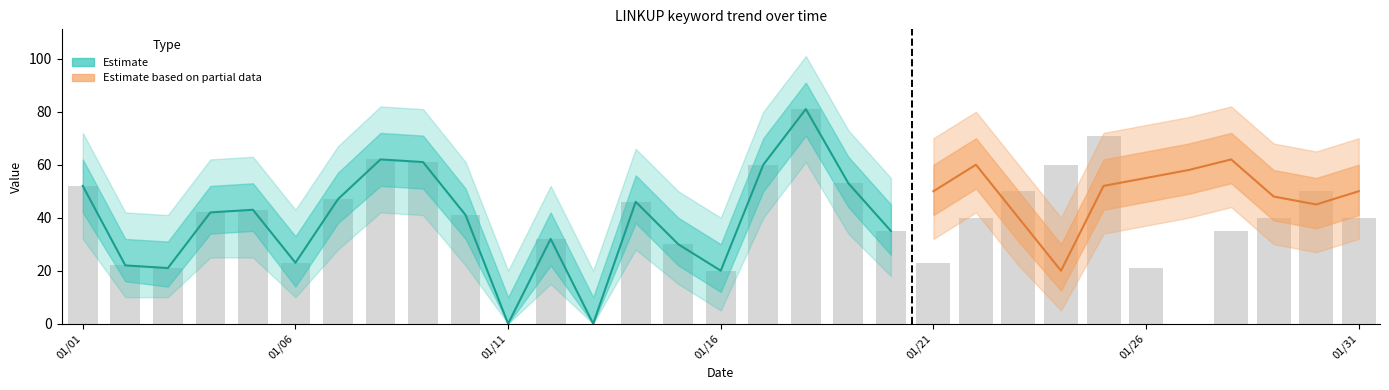

True or false: the data shows 62 at 7.

True